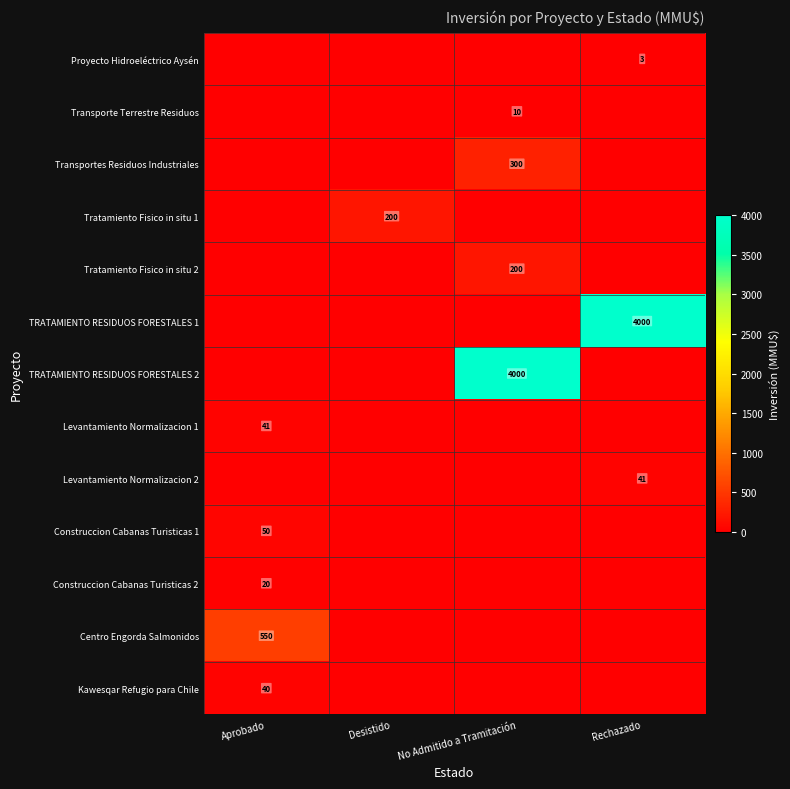

The Levantamiento Normalizacion 1 series shows 26 at Aprobado. True or false?

False